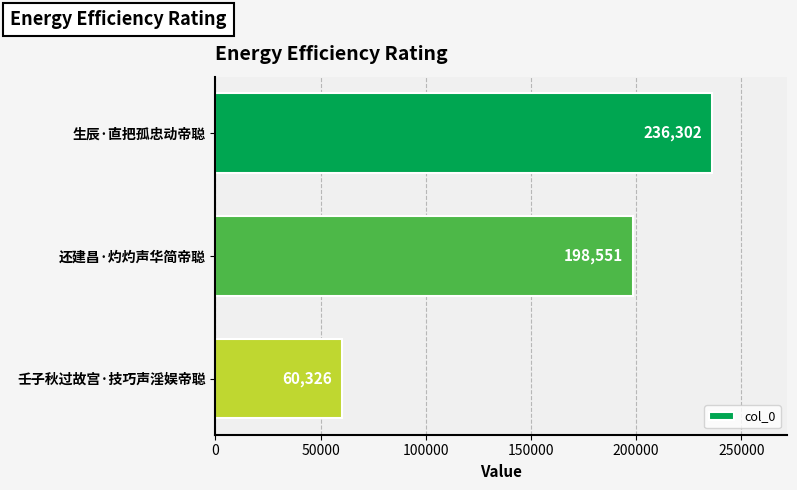

What value does the data have at 还建昌·灼灼声华简帝聪, to the nearest 10?

198550